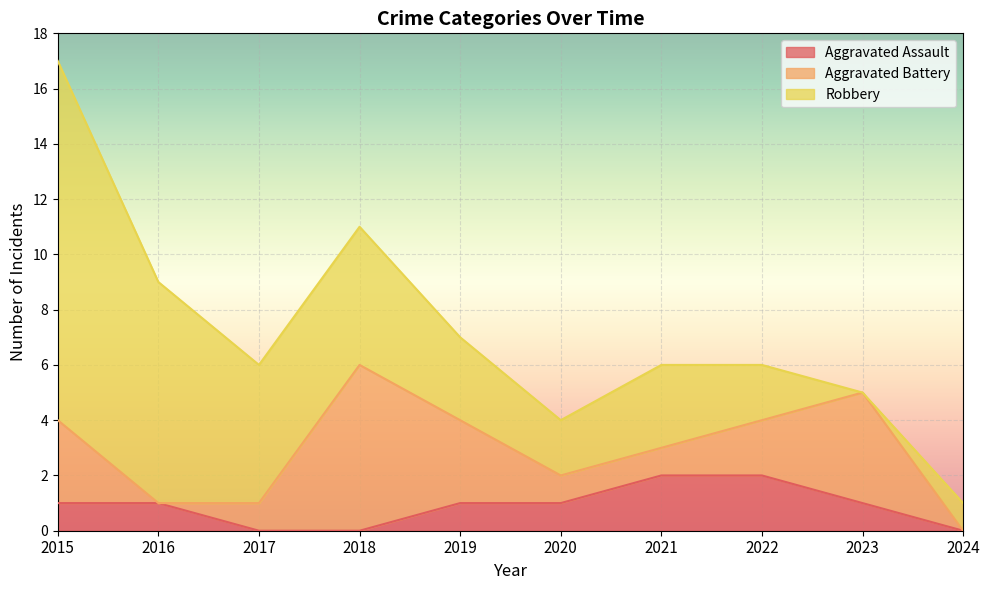

The value of Aggravated Assault at 2019 is 1. True or false?

True